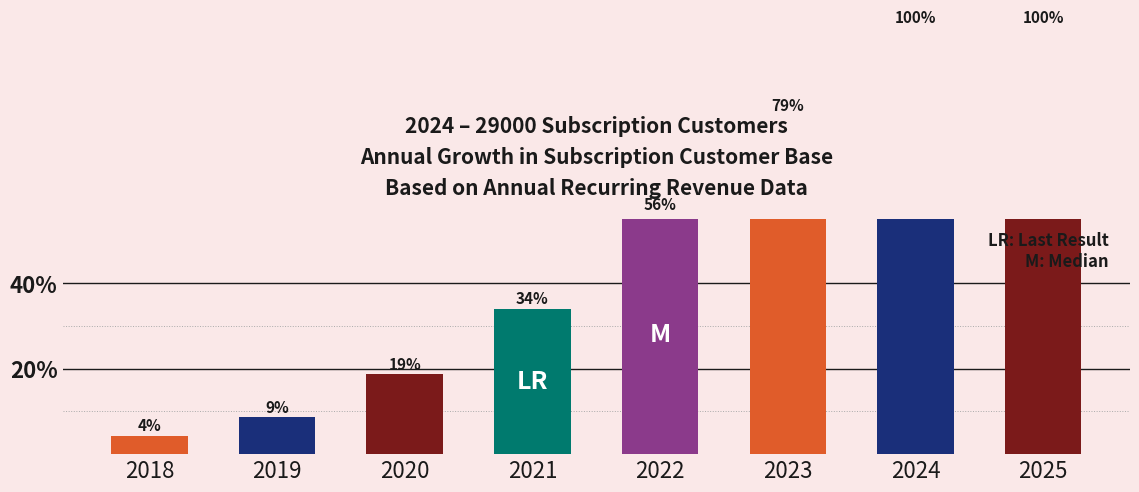

What is the change in value from 2018 to 2019?

+4.4